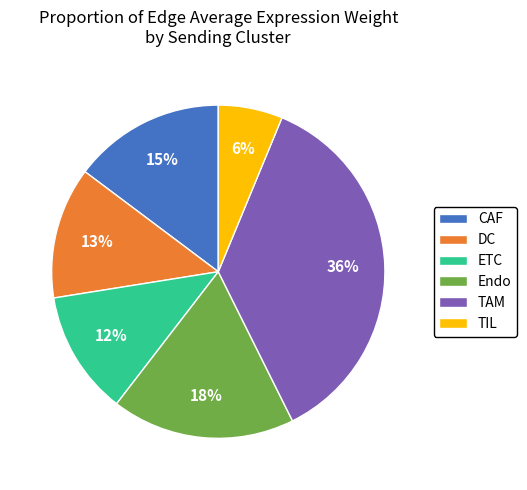

True or false: ETC accounts for 23% of the total.

False